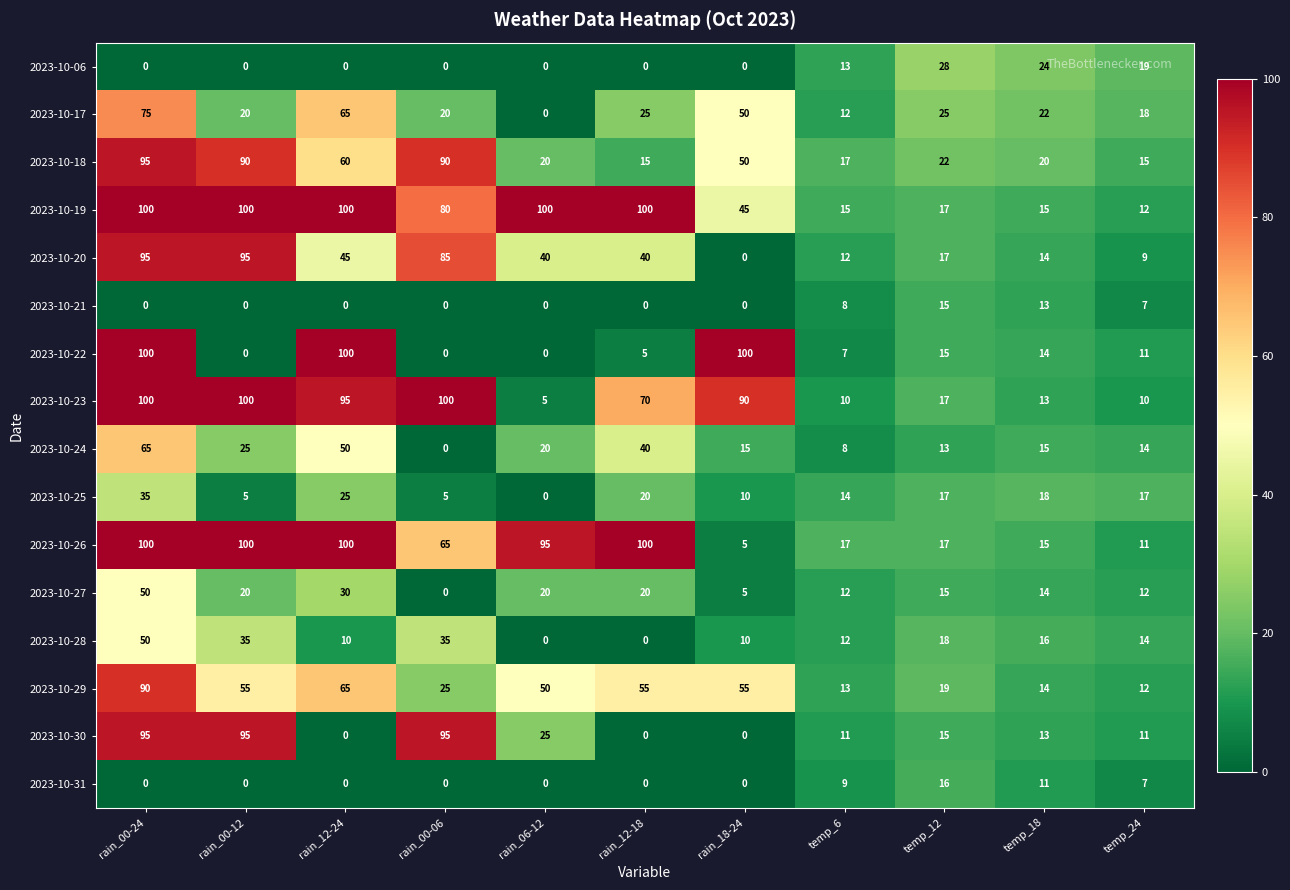

The value of 2023-10-25 at temp_12 is 5. True or false?

False